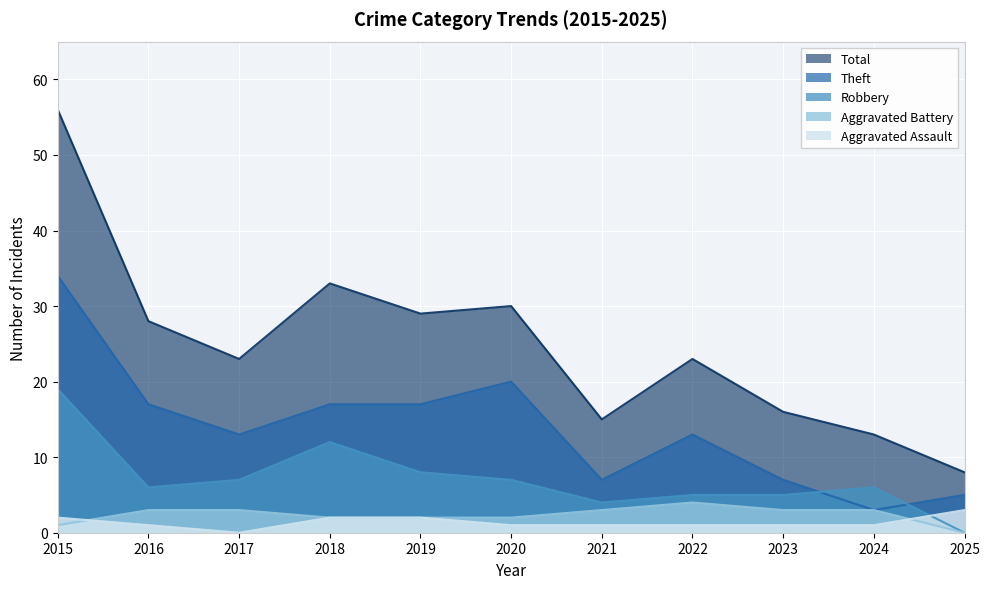

Between 2021 and 2018, which is larger?

2018